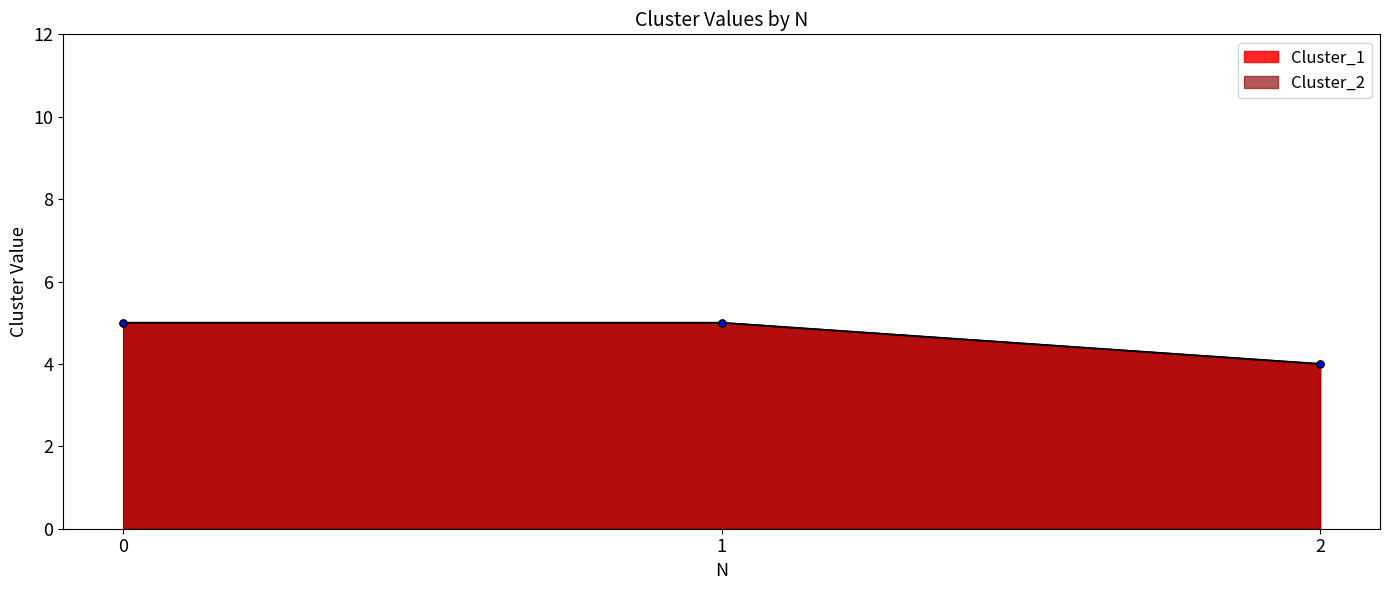

List the labels in order of Cluster_2 value, smallest first.

2, 0, 1